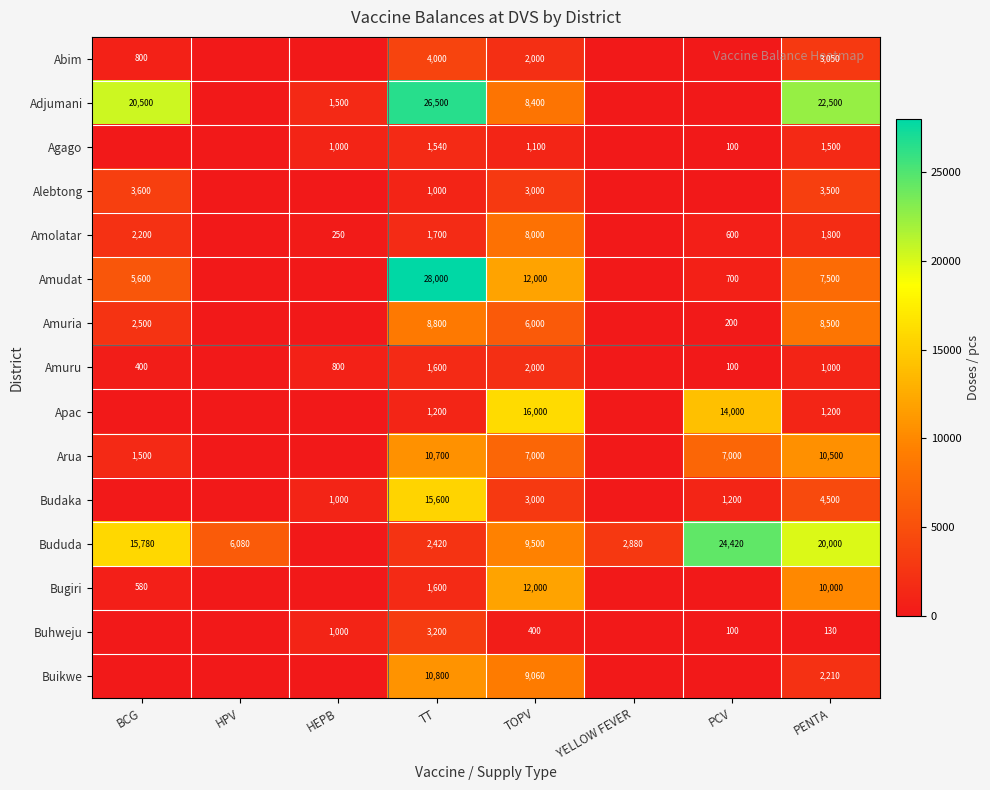

What is the spread (max minus min) of values at TT?

27000